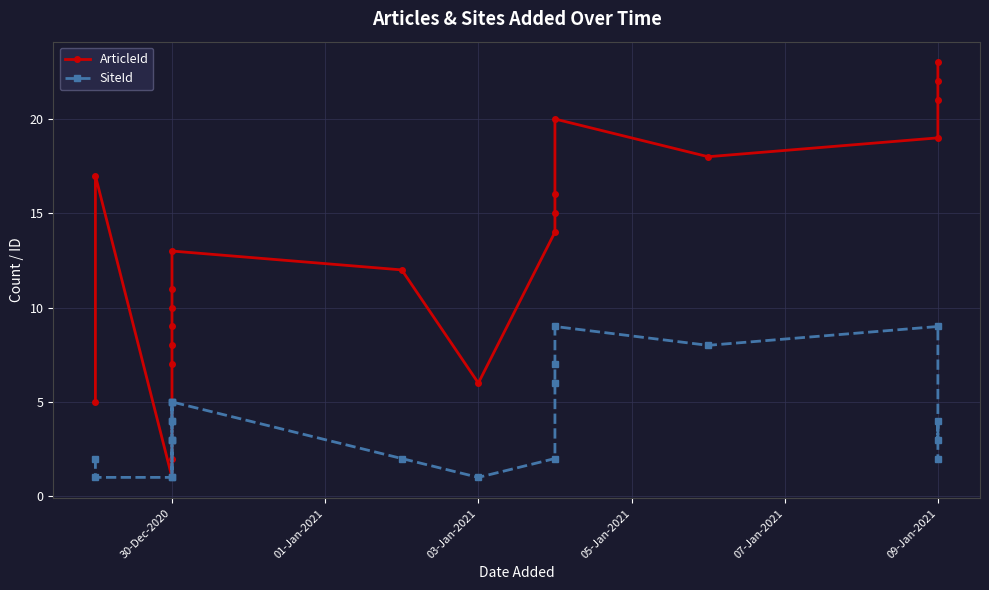

True or false: SiteId and ArticleId cross at least once.

True